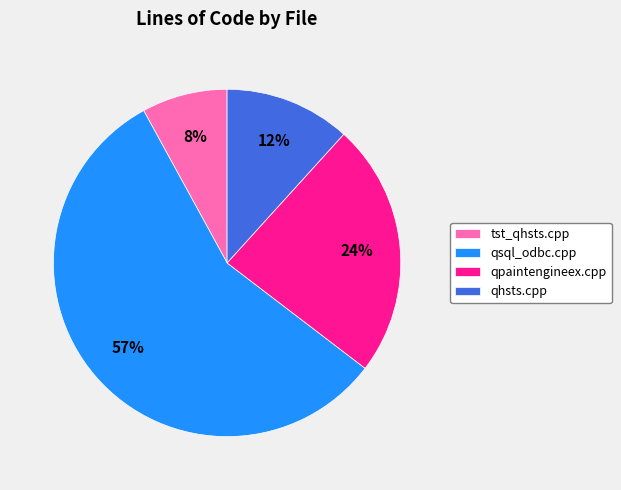

Between qpaintengineex.cpp and tst_qhsts.cpp, which is larger?

qpaintengineex.cpp